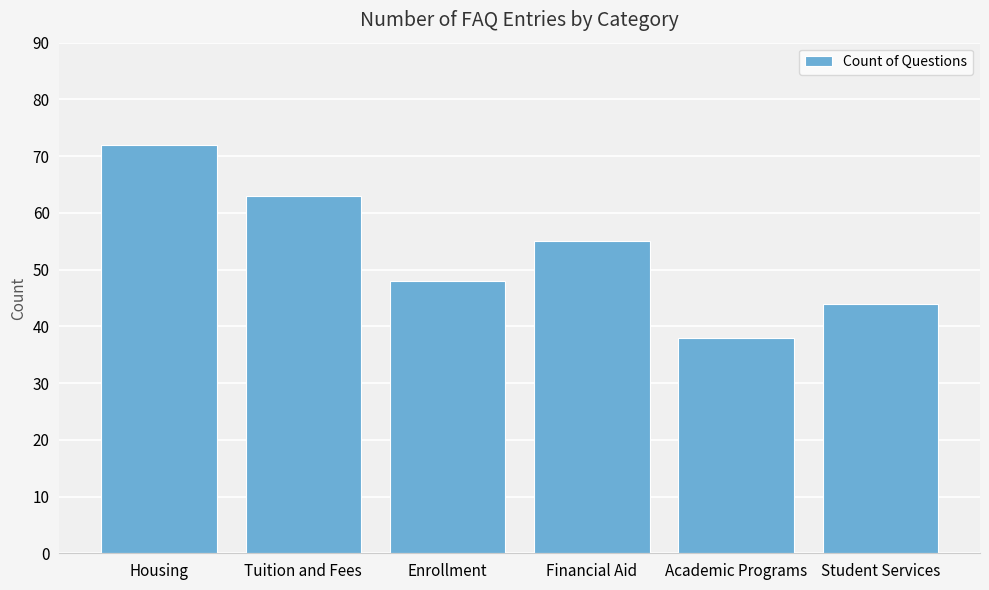

What is the label of the 6th bar from the right?

Housing